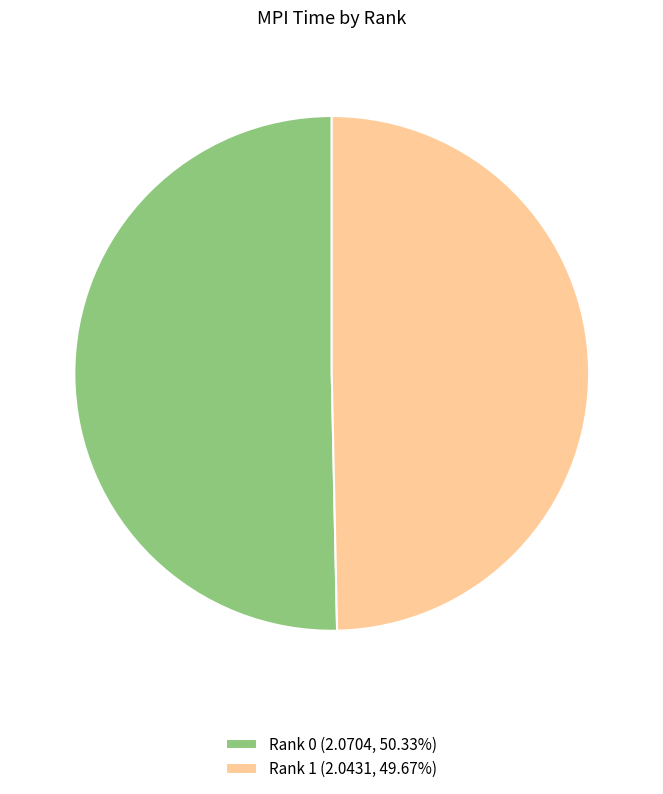

What is the majority slice?

Rank 0